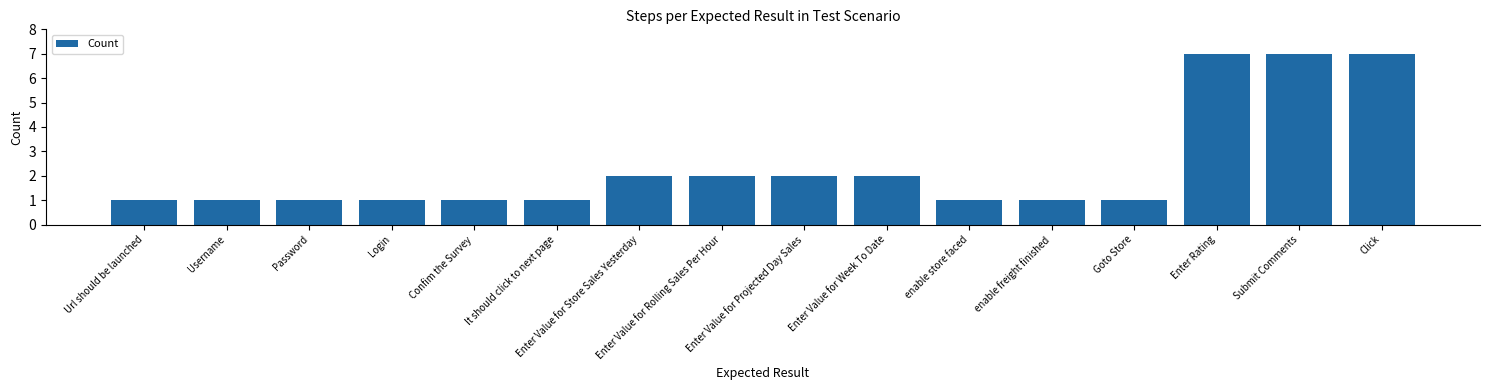

The value at Enter Rating is 7. True or false?

True